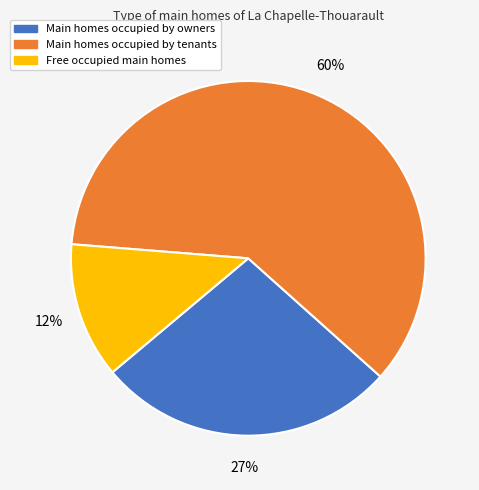

To the nearest percent, what is the average slice percentage?

33%